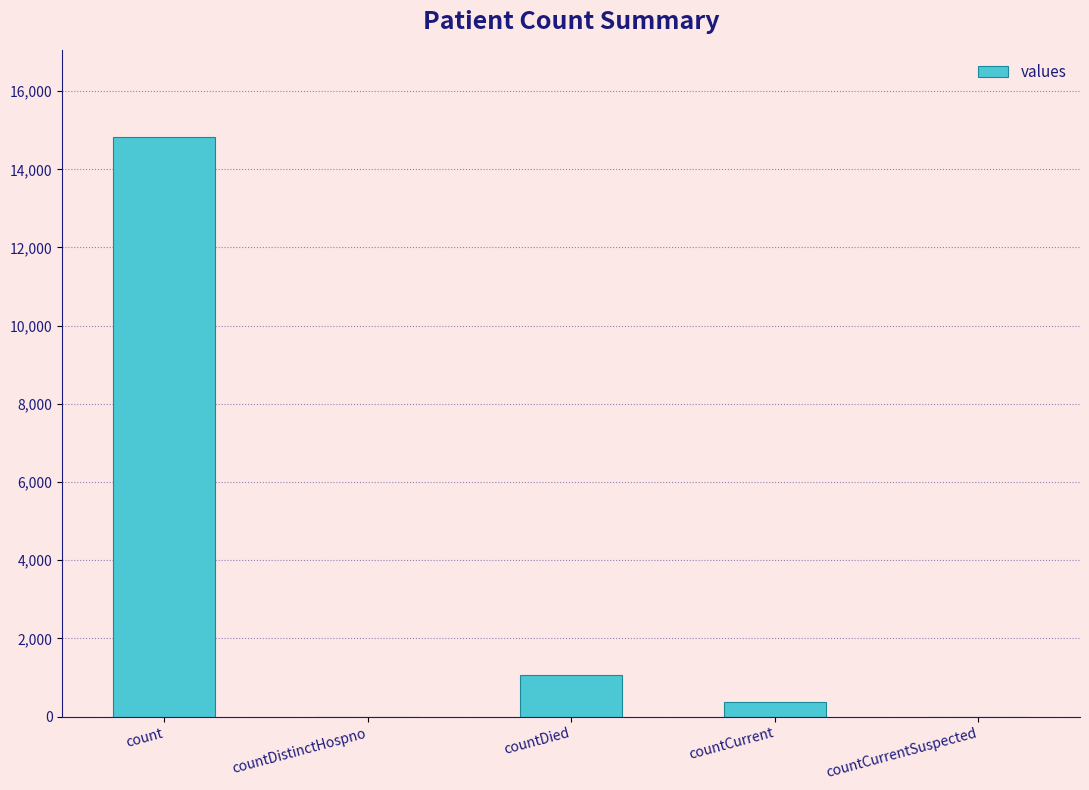

Are the bars grouped side by side (vs. stacked)?

No